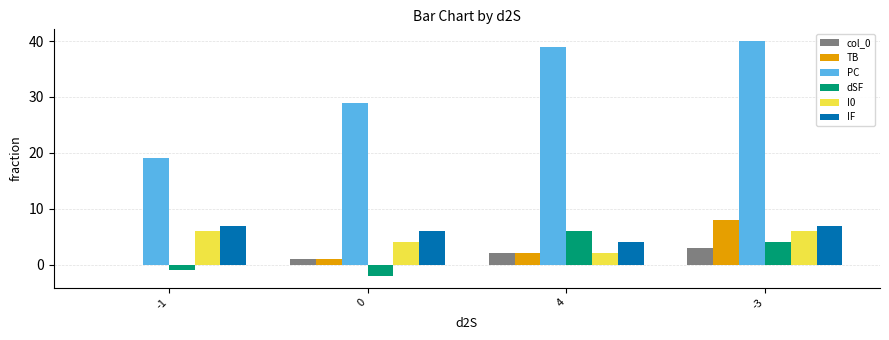

At which category is the sum across all series the highest?

-3